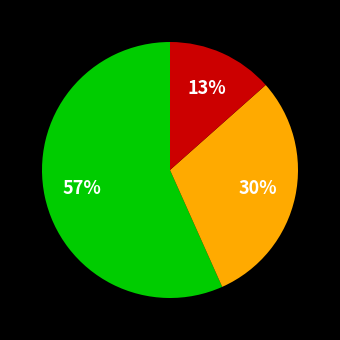

To the nearest percent, what is the average slice percentage?

33%